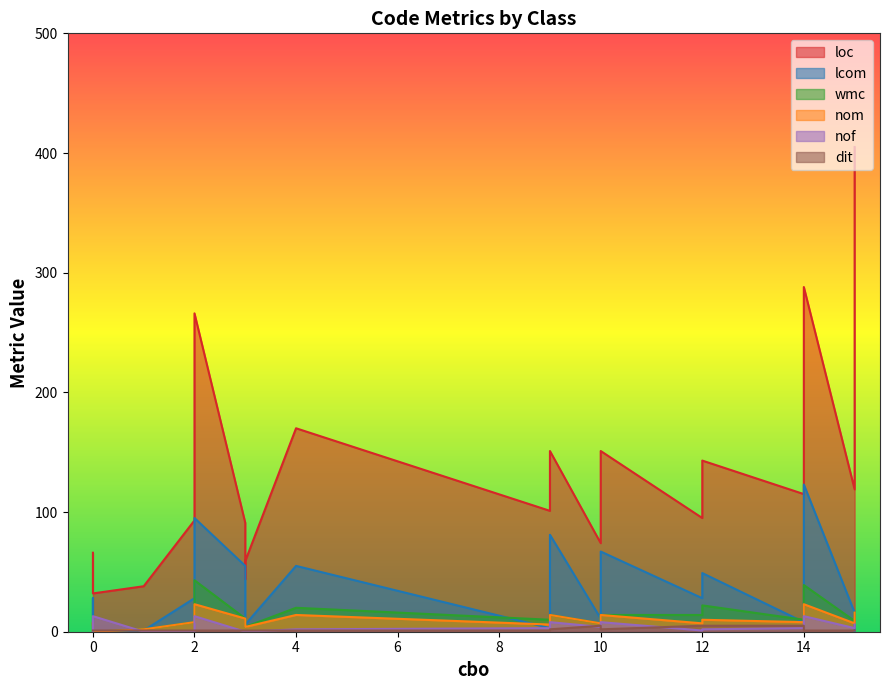

Which series has the largest range (max minus min)?

loc